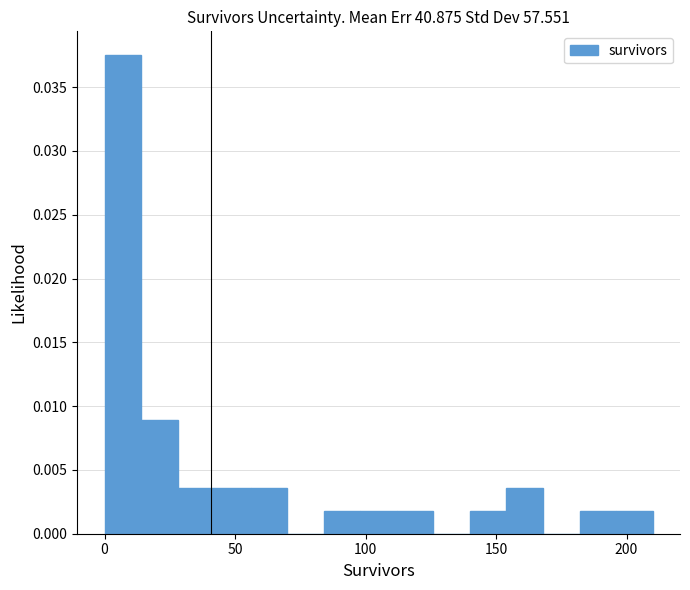

Read against the x-axis, roughly where is the centre of the tallest bar?

5